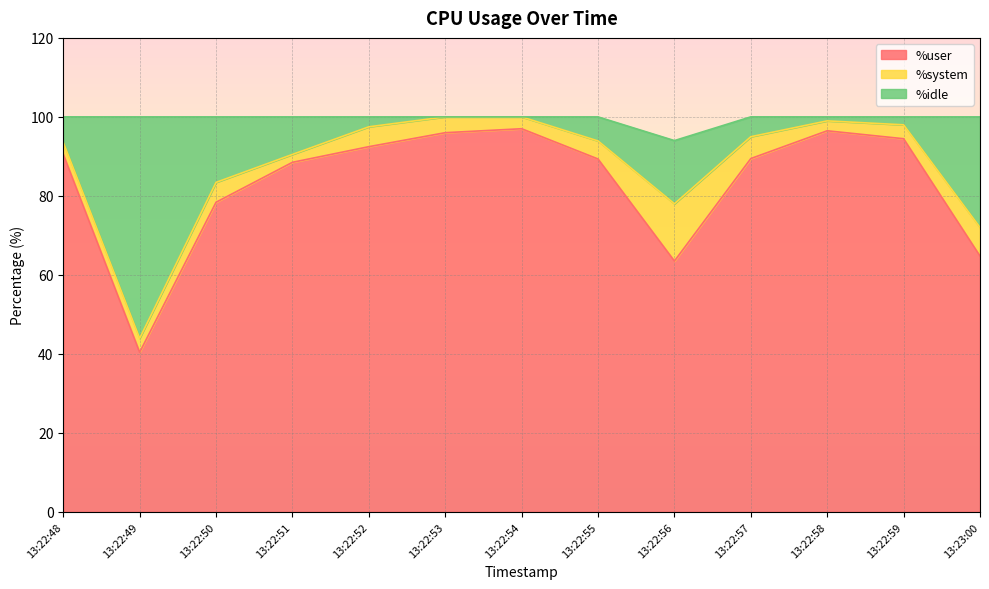

What is the lowest value of the %user series?

40.4